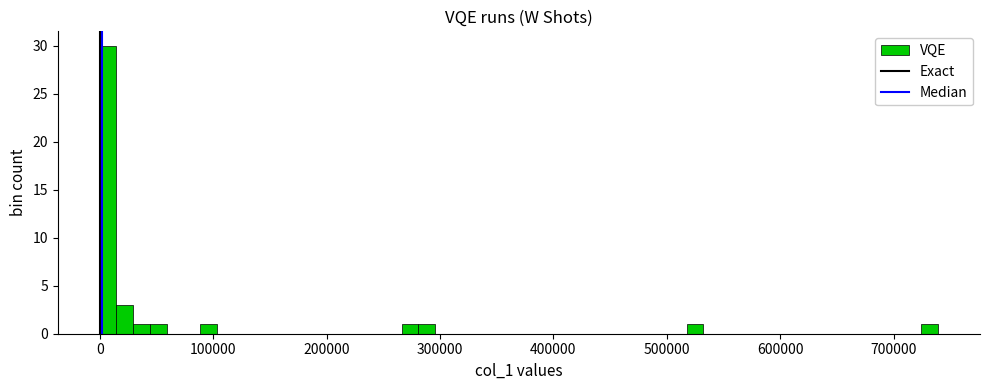

Read against the x-axis, roughly where is the centre of the tallest bar?

10000